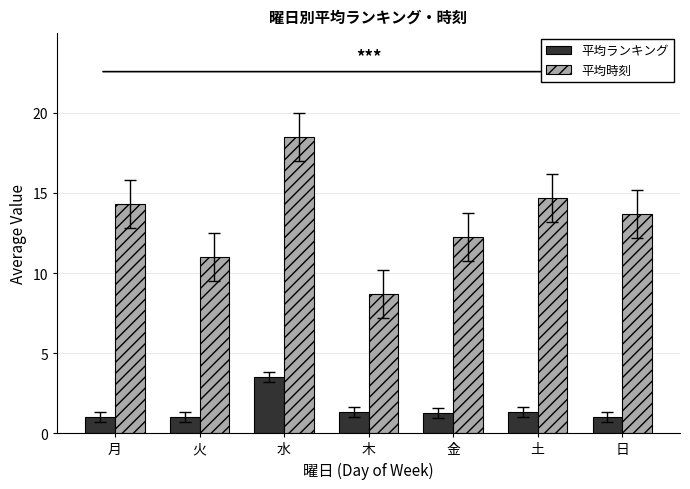

What is the highest value of the 平均時刻 series?

18.5